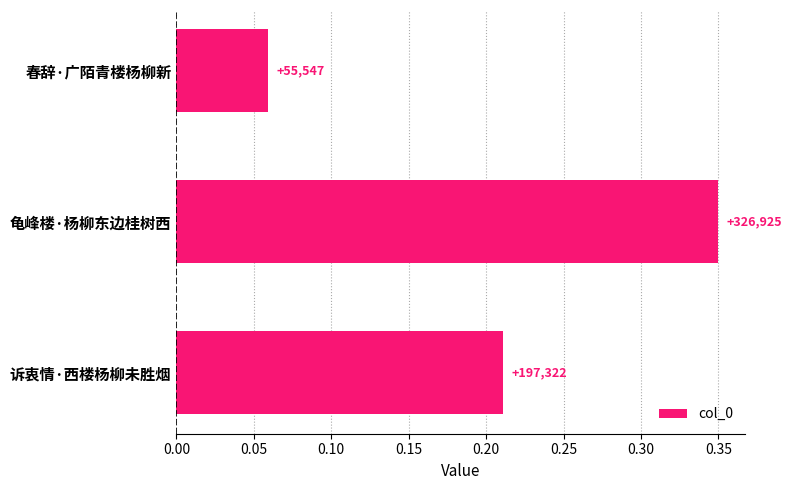

What is the average value?

0.2